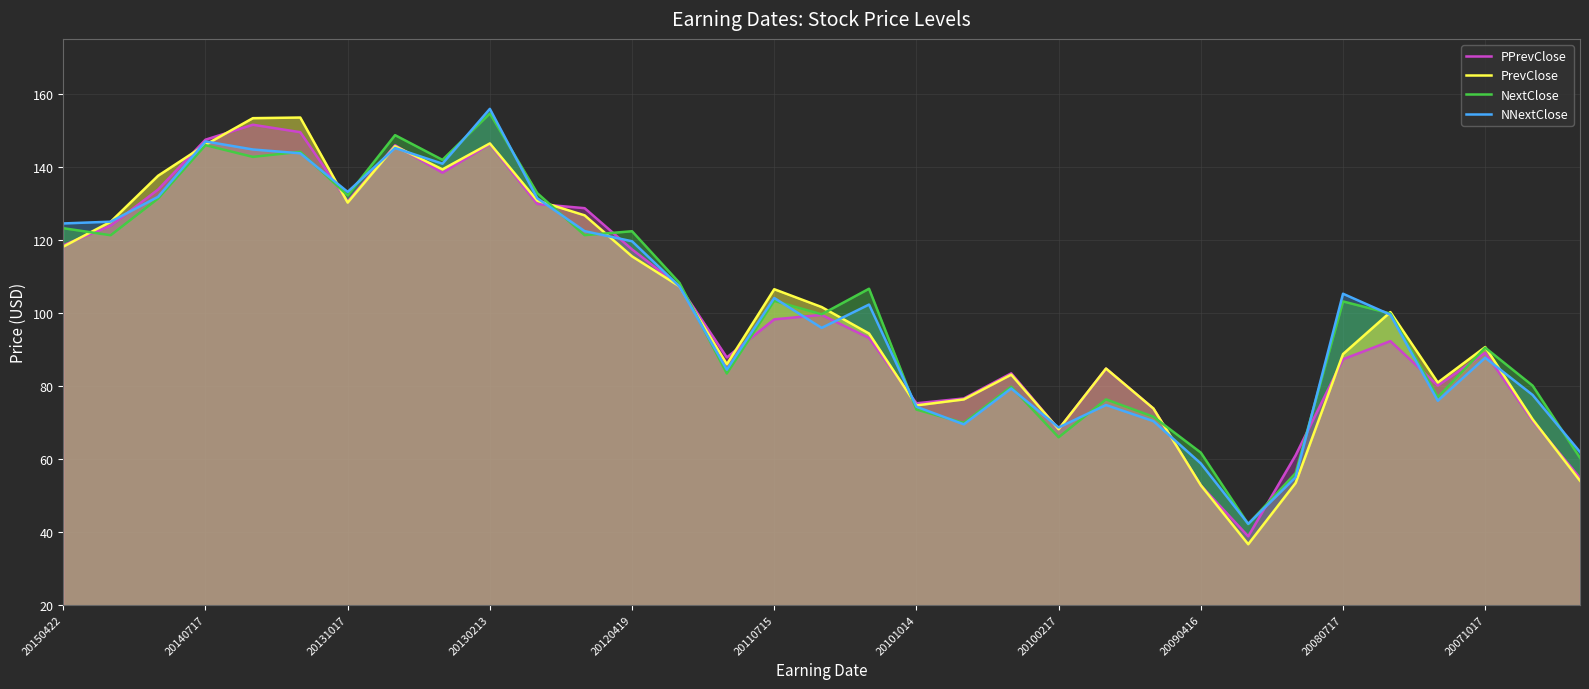

The NextClose series shows 229.3 at 20120419. True or false?

False